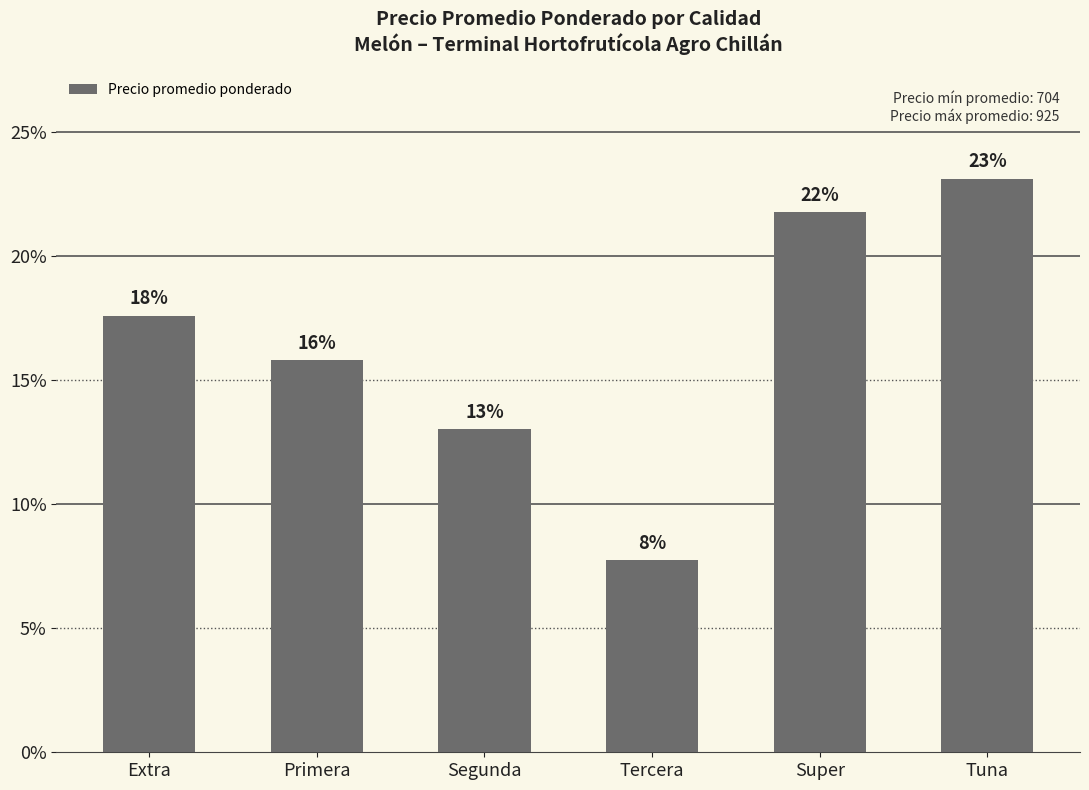

How many values are below 704?

3